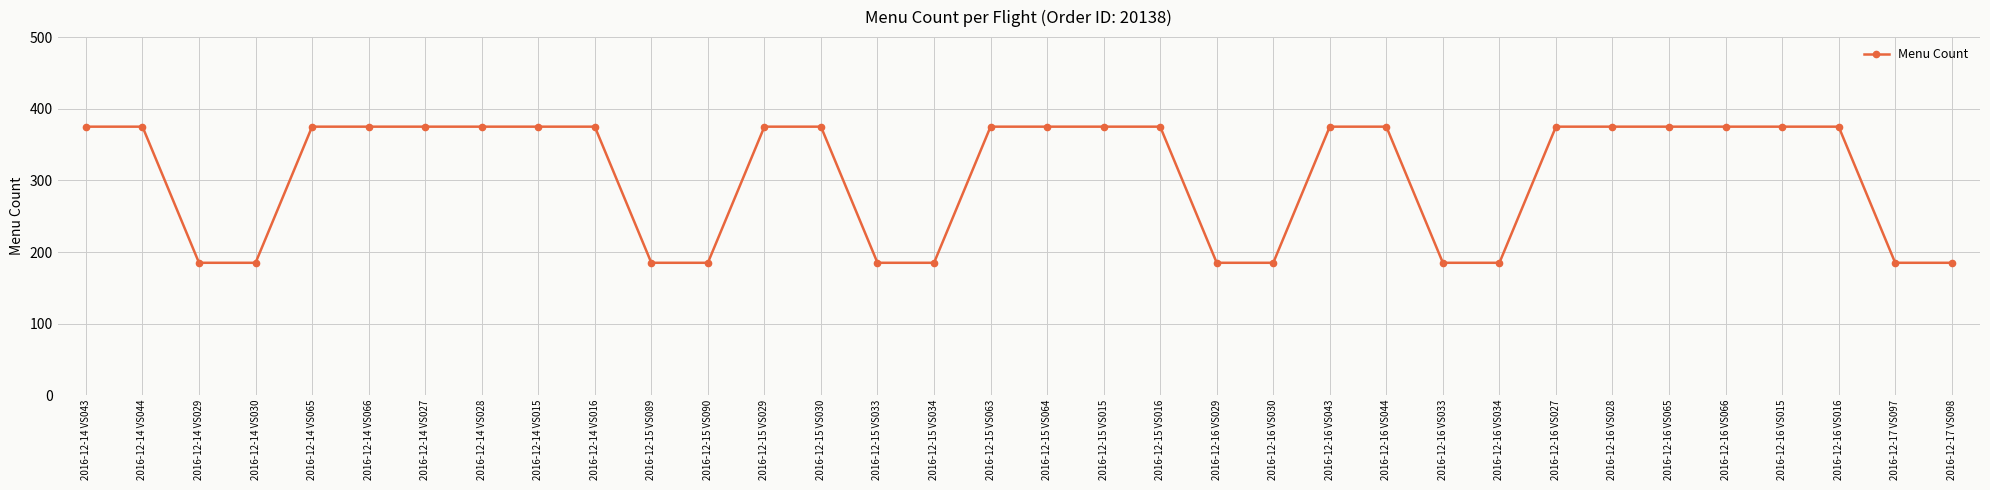

What is the label of the 22nd point from the left?

2016-12-16 VS030